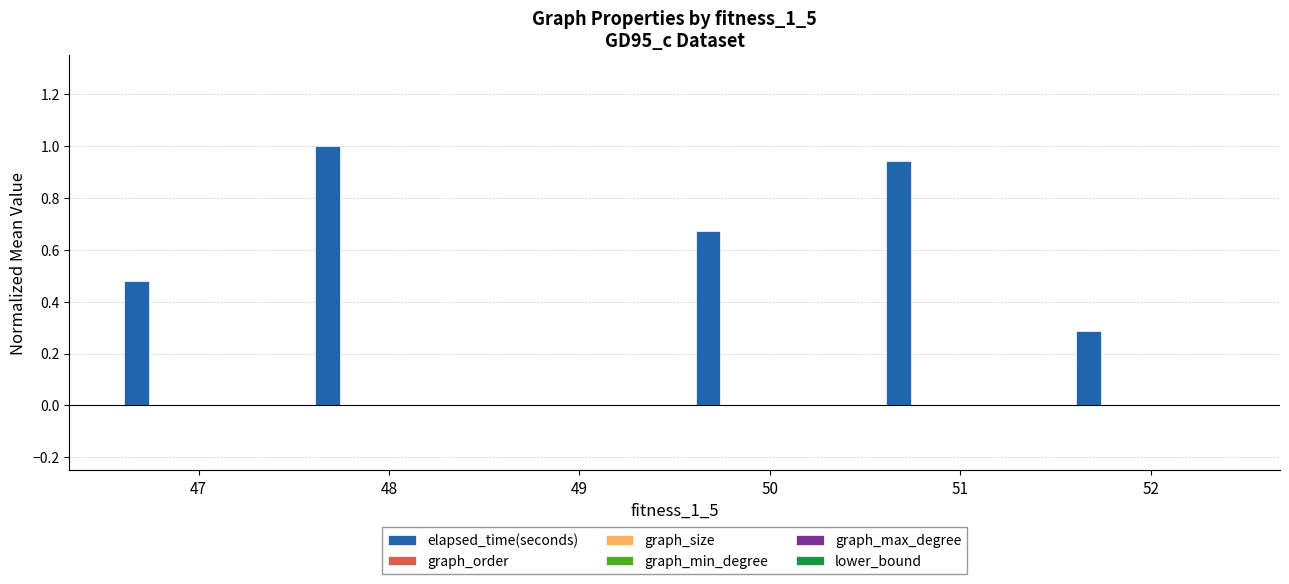

Count the number of data series in this chart.

1